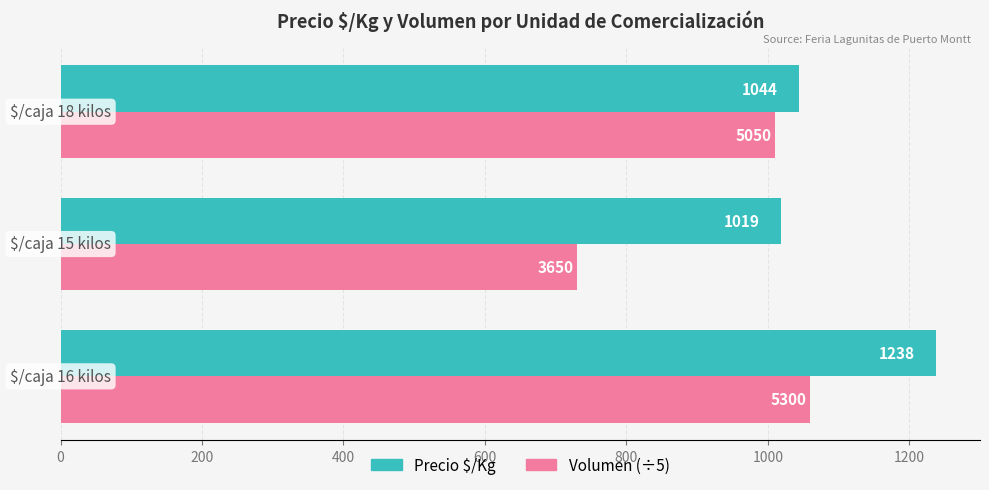

Rank the series by their average value, from highest to lowest.

Precio $/Kg, Volumen (÷5)